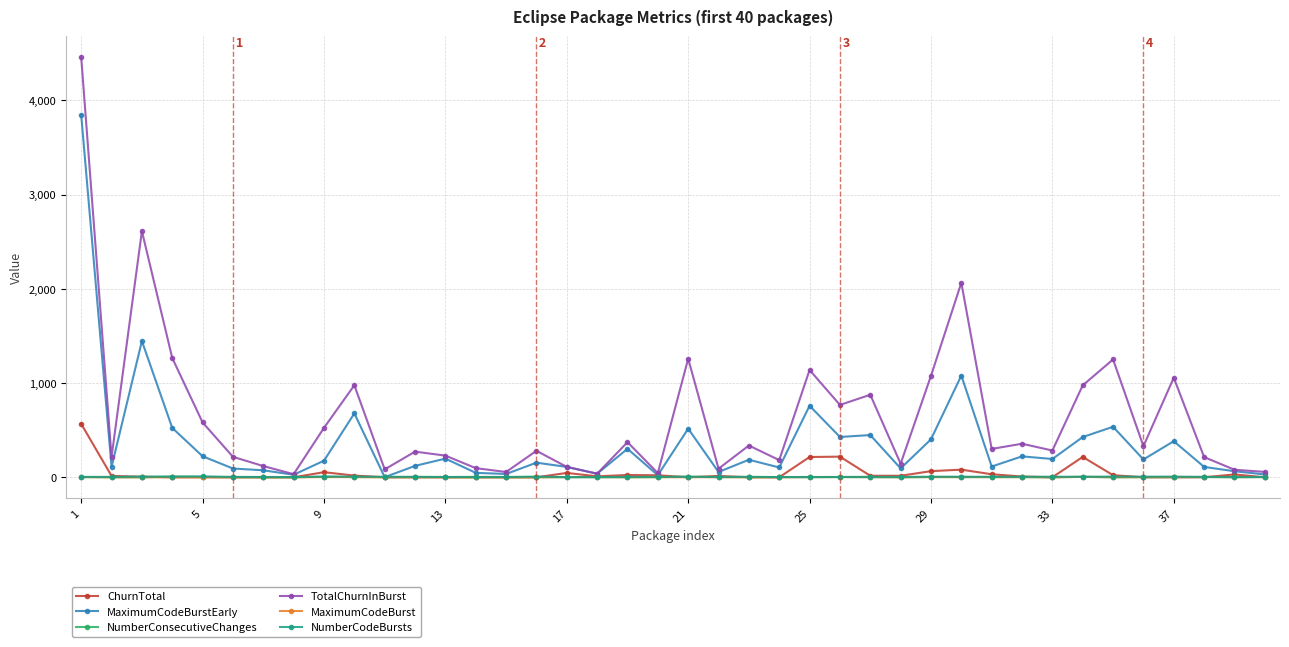

Which series has the widest spread of values?

TotalChurnInBurst